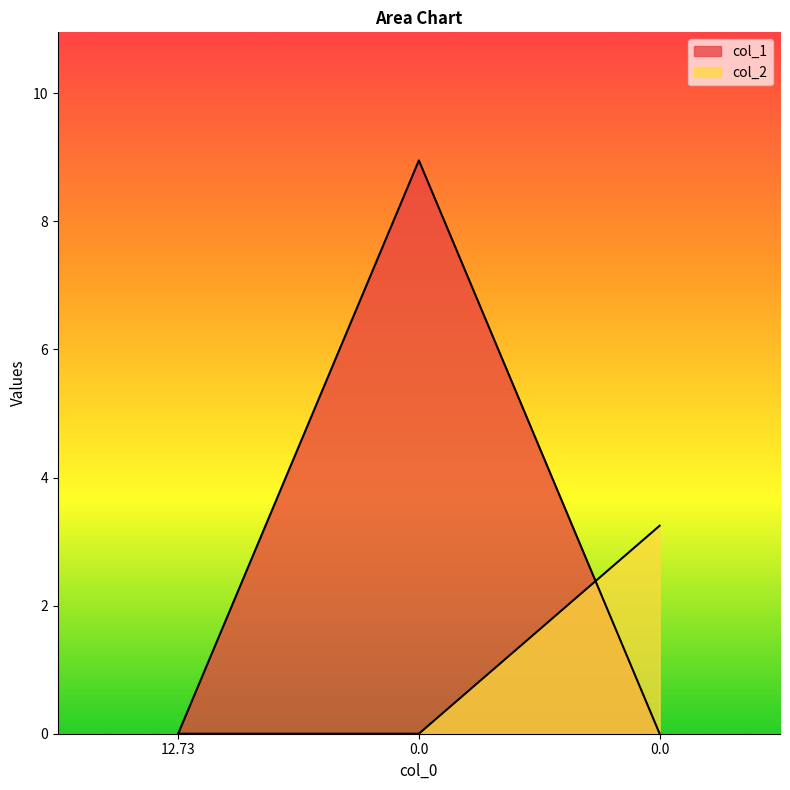

What is the difference between the maximum and minimum values in the col_2 series?

3.2